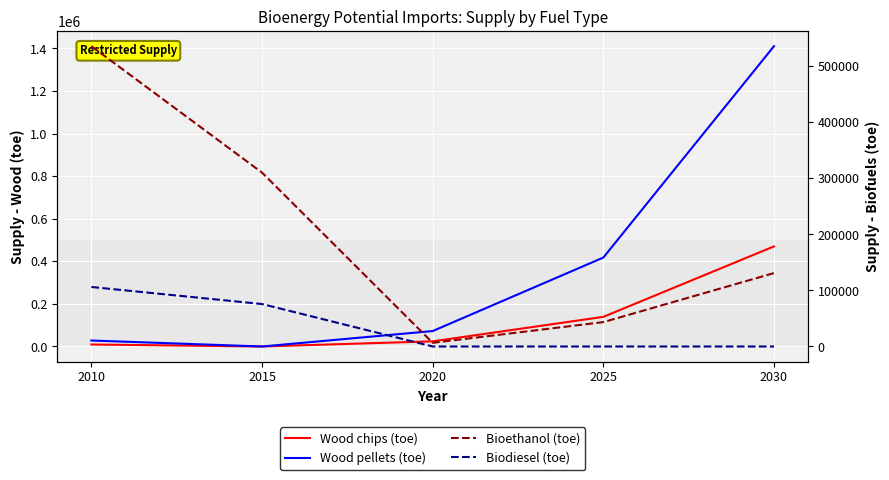

How many times do Wood chips (toe) and Biodiesel (toe) cross each other?

1